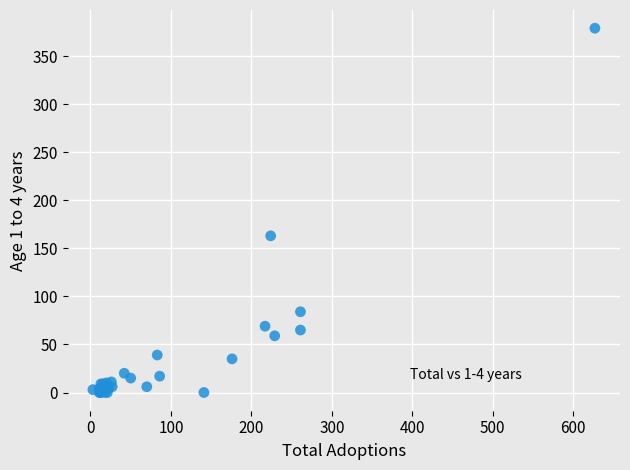

What Y value in the scatter plot is closest to 189?

163